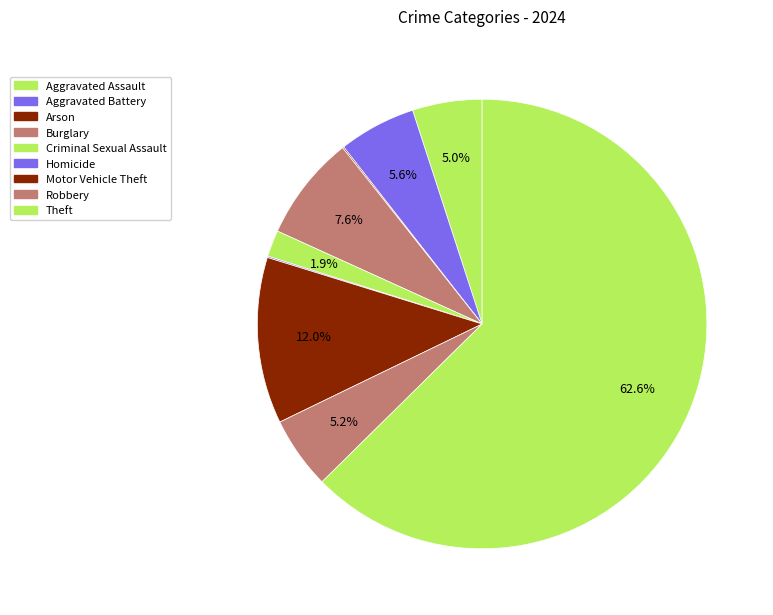

Does any single category account for the majority?

Yes